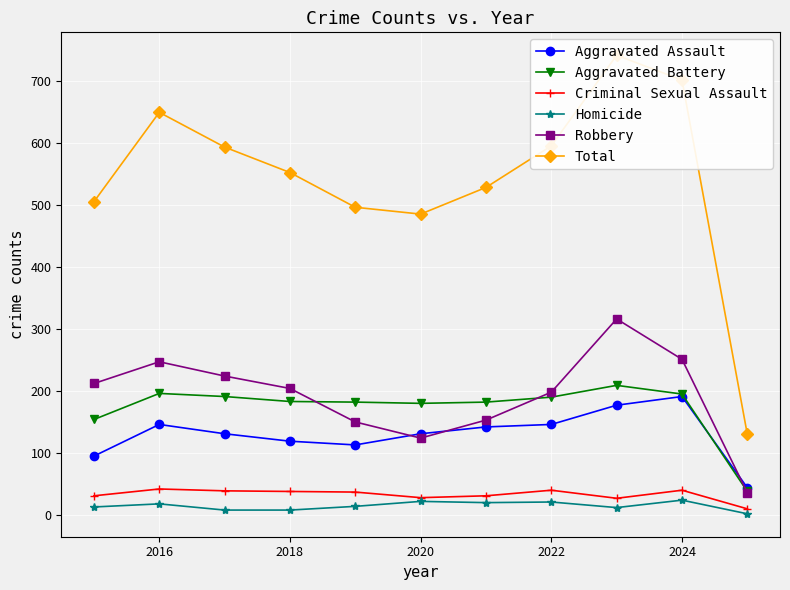

What is the difference between the maximum and second lowest values in the Aggravated Battery series?

55